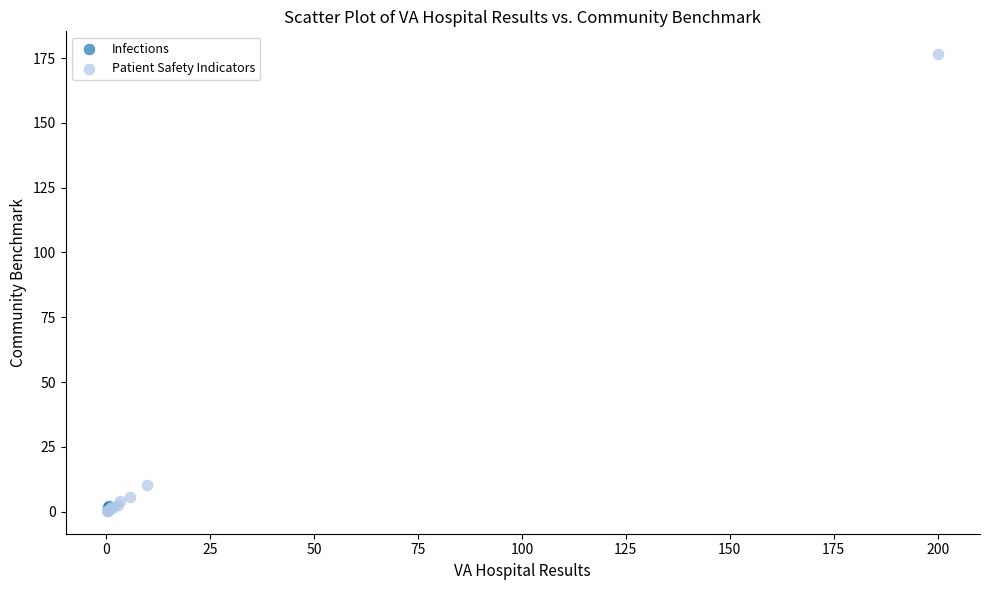

What are all the series names shown in the legend?

Infections, Patient Safety Indicators